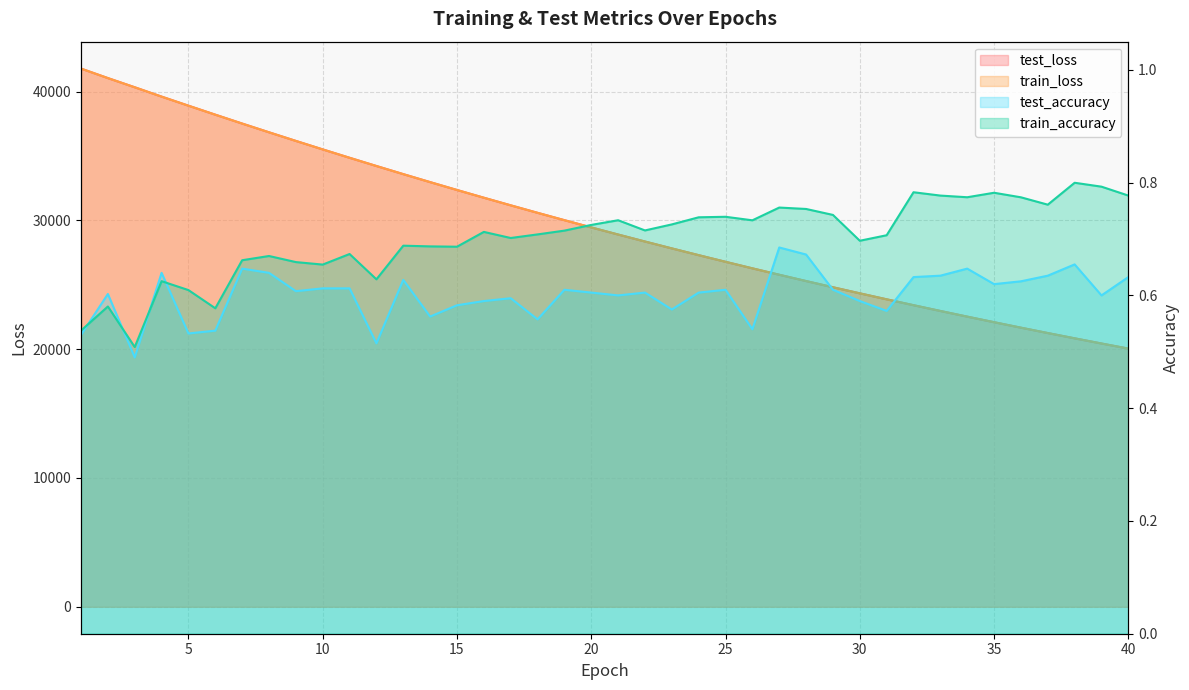

Reading left to right, what are all the values shown in this chart?

test_loss: 1=41781.7	2=41044.8	3=40331.9	4=39606.8	5=38902.9	6=38204.3	7=37515.1	8=36836.8	9=36167.6	10=35508.4	11=34858.9	12=34219.6	13=33589.0	14=32969.0	15=32358.7	16=31758.2	17=31167.5	18=30586.6	19=30014.9	20=29453.1	21=28900.7	22=28357.8	23=27823.7	24=27298.8	25=26783.0	26=26276.1	27=25778.0	28=25288.5	29=24807.7	30=24335.4	31=23871.1	32=23414.8	33=22966.7	34=22526.9	35=22094.6	36=21669.9	37=21252.8	38=20842.9	39=20440.5	40=20045.5
train_loss: 1=41782.0	2=41044.3	3=40330.4	4=39605.4	5=38901.0	6=38203.0	7=37513.9	8=36835.6	9=36166.4	10=35507.3	11=34857.6	12=34218.1	13=33587.7	14=32967.5	15=32357.5	16=31757.0	17=31166.3	18=30585.5	19=30013.9	20=29452.0	21=28899.5	22=28356.5	23=27822.6	24=27297.7	25=26782.0	26=26275.2	27=25777.0	28=25287.5	29=24806.7	30=24334.5	31=23870.2	32=23413.8	33=22965.9	34=22525.9	35=22093.6	36=21669.0	37=21252.0	38=20842.2	39=20439.8	40=20044.8
test_accuracy: 1=0.5	2=0.6	3=0.5	4=0.6	5=0.5	6=0.5	7=0.6	8=0.6	9=0.6	10=0.6	11=0.6	12=0.5	13=0.6	14=0.6	15=0.6	16=0.6	17=0.6	18=0.6	19=0.6	20=0.6	21=0.6	22=0.6	23=0.6	24=0.6	25=0.6	26=0.5	27=0.7	28=0.7	29=0.6	30=0.6	31=0.6	32=0.6	33=0.6	34=0.6	35=0.6	36=0.6	37=0.6	38=0.7	39=0.6	40=0.6
train_accuracy: 1=0.5	2=0.6	3=0.5	4=0.6	5=0.6	6=0.6	7=0.7	8=0.7	9=0.7	10=0.7	11=0.7	12=0.6	13=0.7	14=0.7	15=0.7	16=0.7	17=0.7	18=0.7	19=0.7	20=0.7	21=0.7	22=0.7	23=0.7	24=0.7	25=0.7	26=0.7	27=0.8	28=0.8	29=0.7	30=0.7	31=0.7	32=0.8	33=0.8	34=0.8	35=0.8	36=0.8	37=0.8	38=0.8	39=0.8	40=0.8